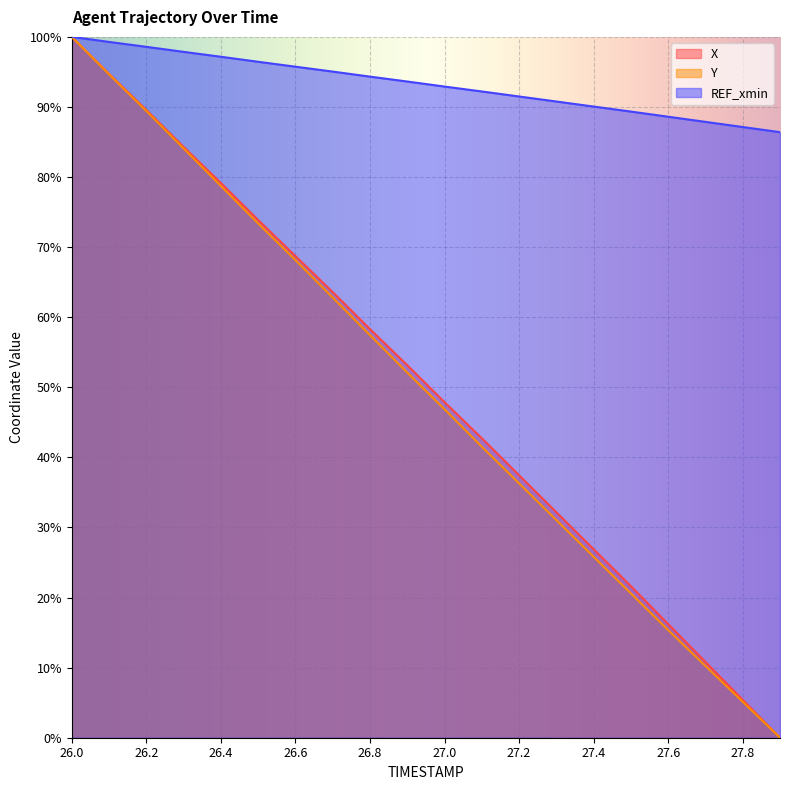

True or false: X and Y cross at least once.

False